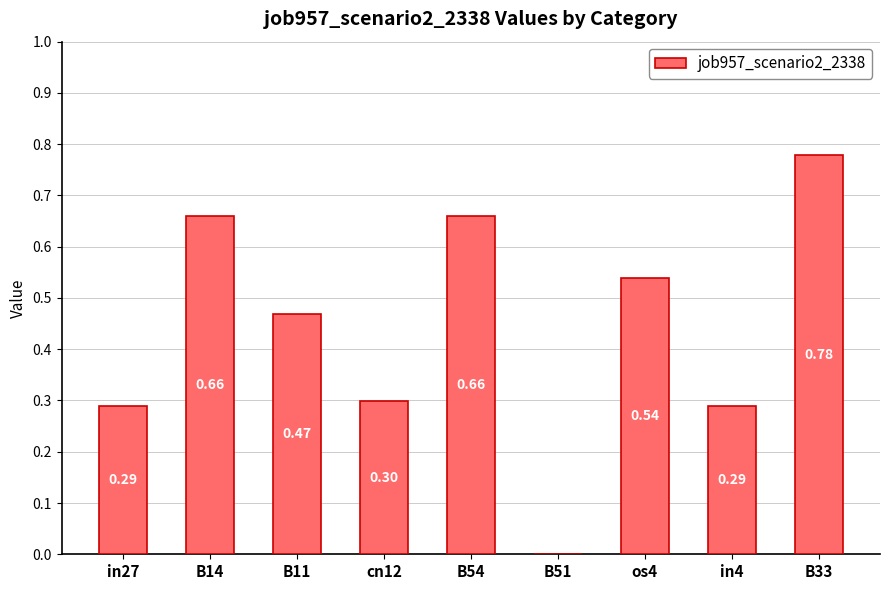

How many values are between 0 and 1?

9